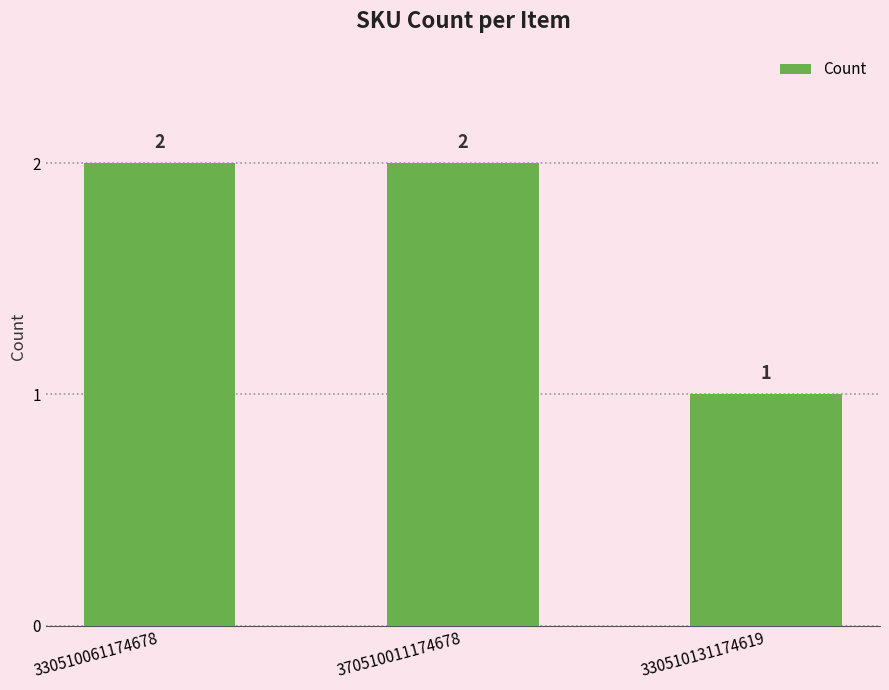

The value at 370510011174678 is 3. True or false?

False